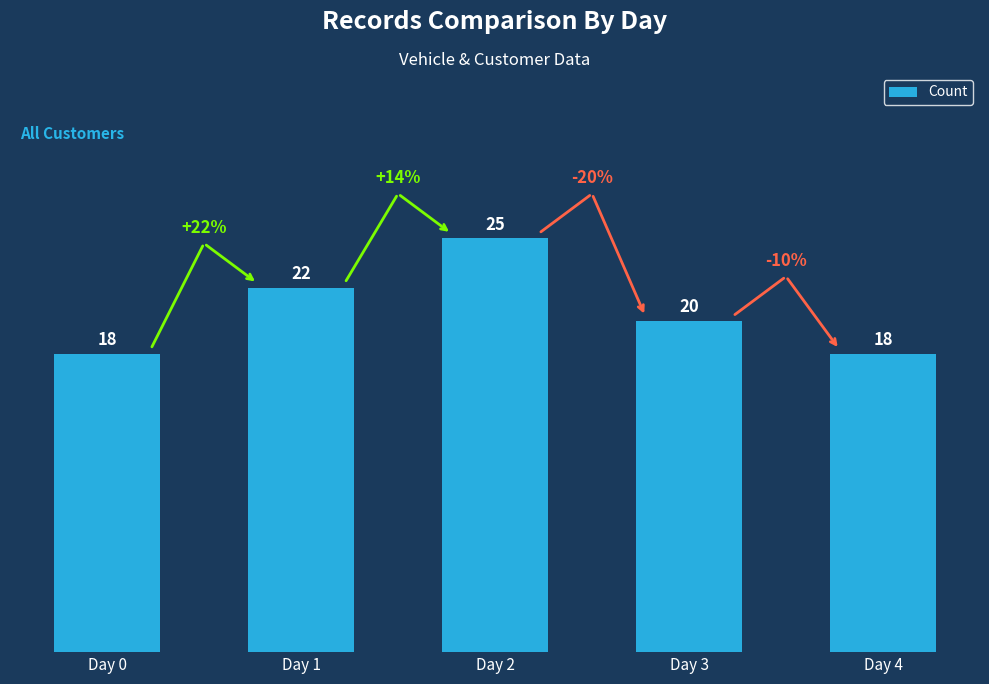

What is the value of the 4th bar from the left?

20